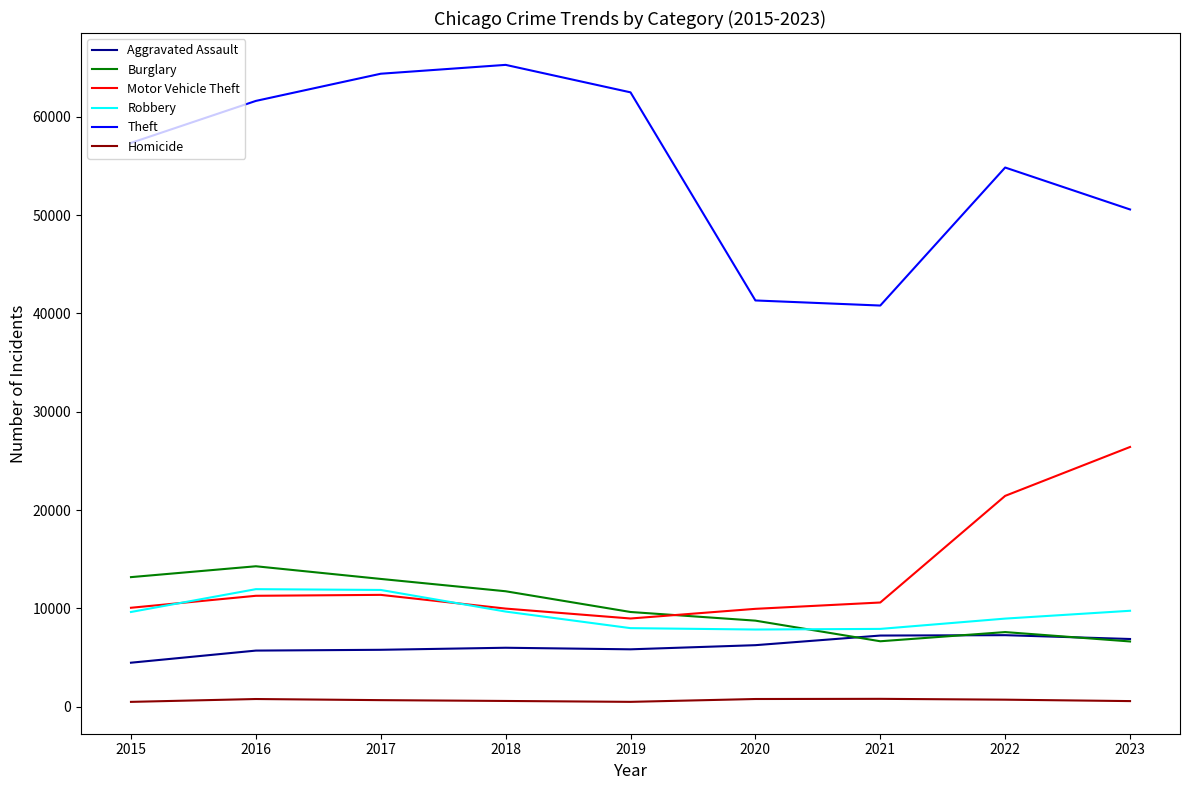

True or false: Burglary has more than 1 interior local peaks.

True